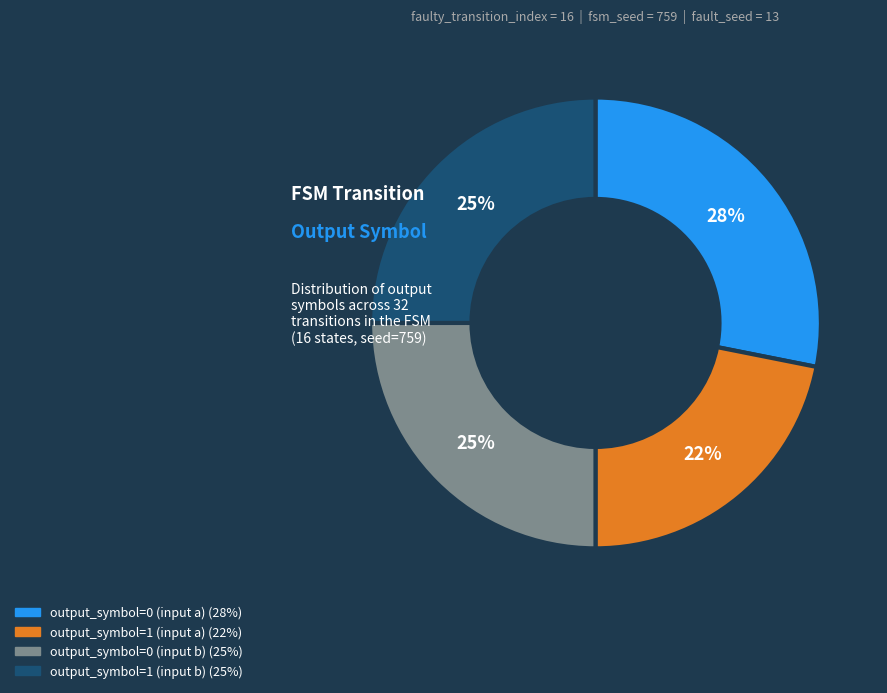

Is there any slice that represents more than half of the pie?

No